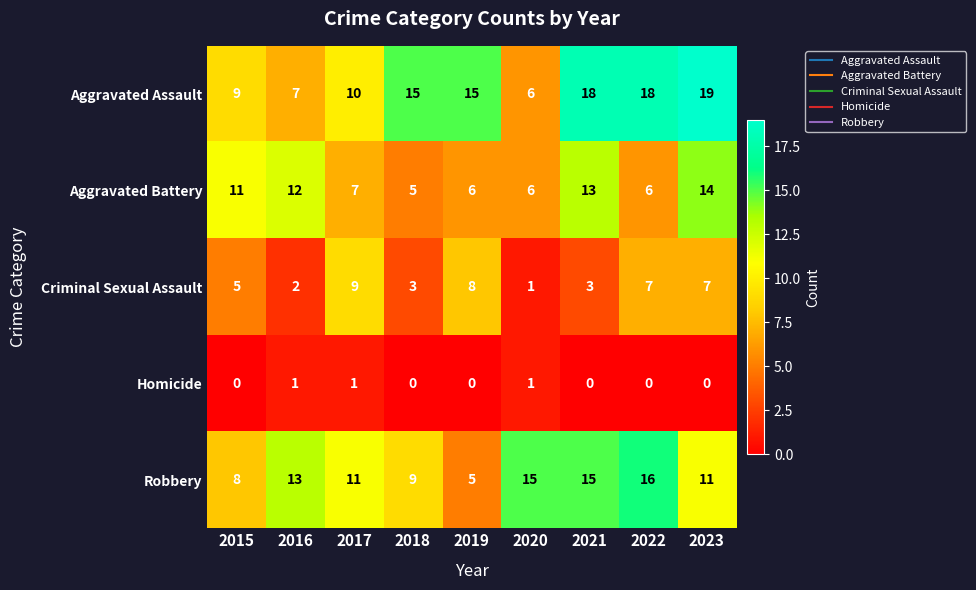

Read the Aggravated Assault value at 2017, to the nearest 5.

10